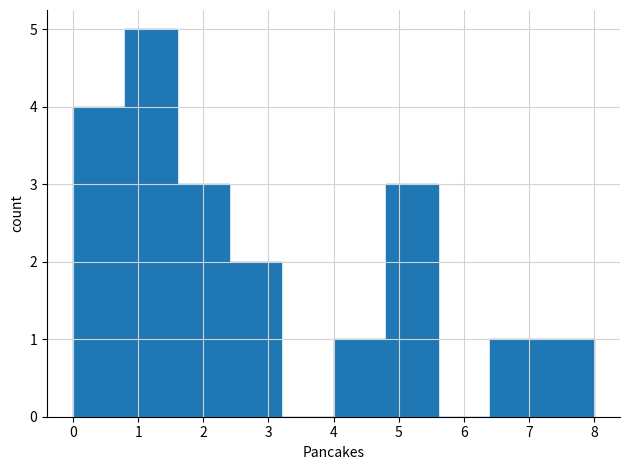

Which range on the x-axis has the tallest bar?

0.8 to 1.6